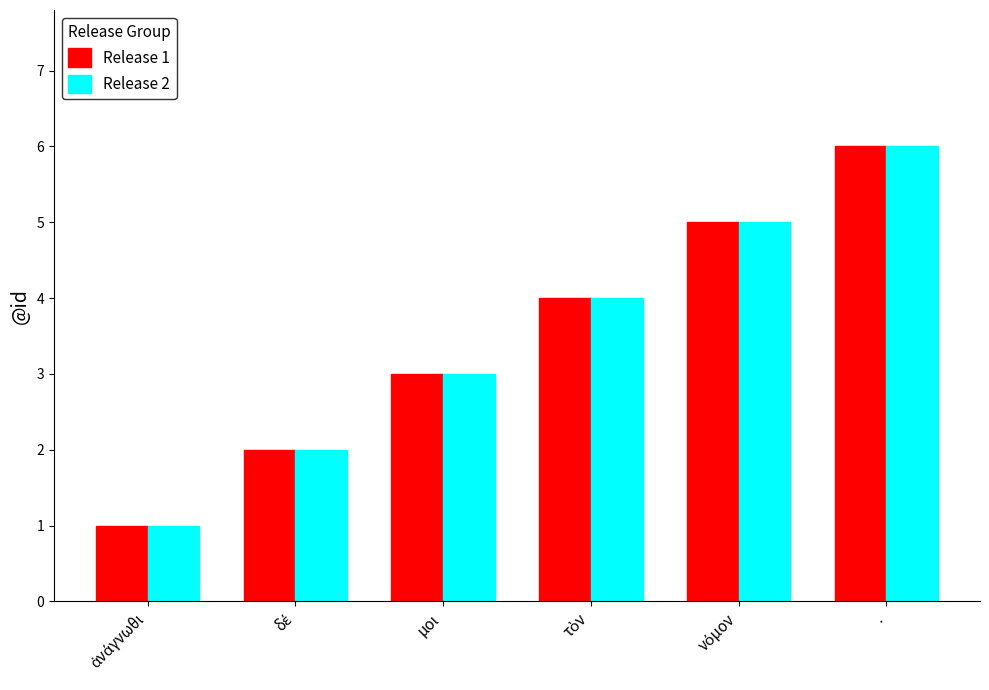

Count the number of data series in this chart.

2